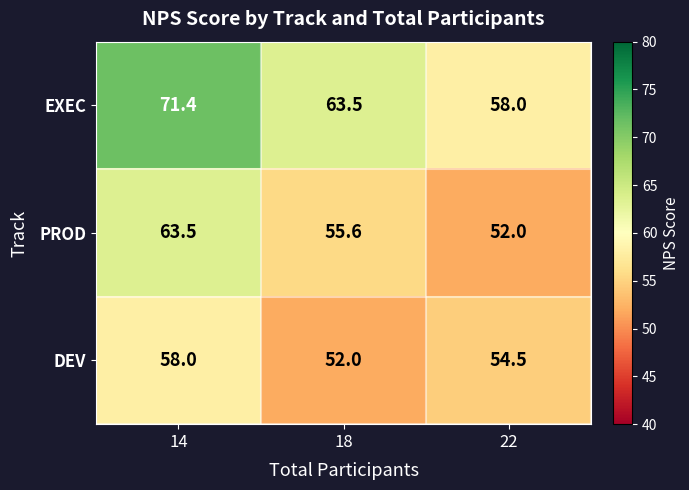

At which label does PROD reach its peak?

14